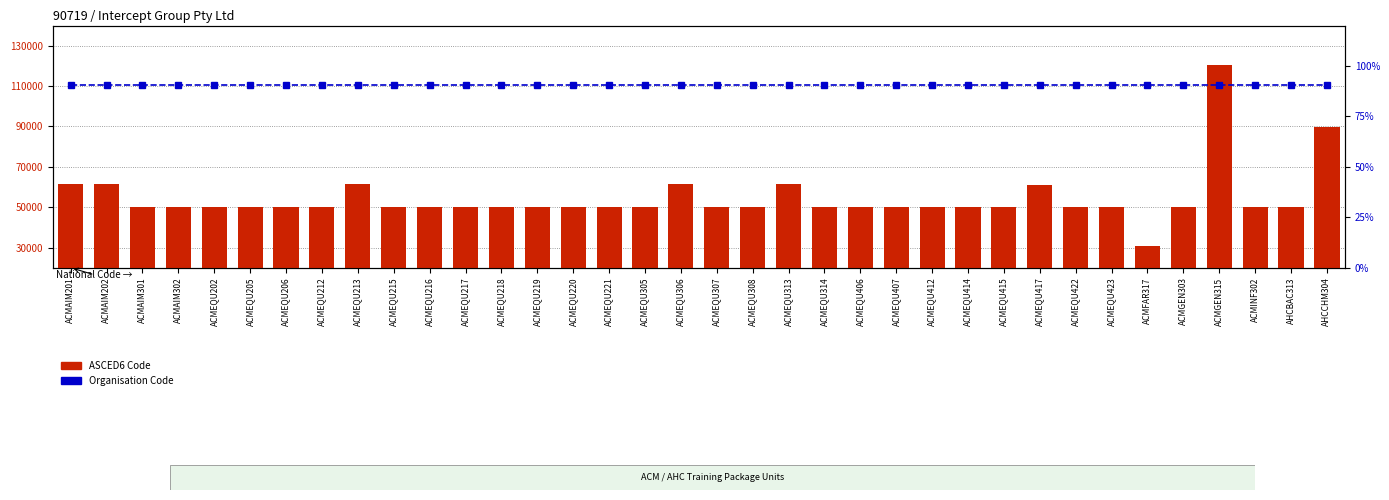

At which label is Organisation Code closest to 90?

ACMAIM201